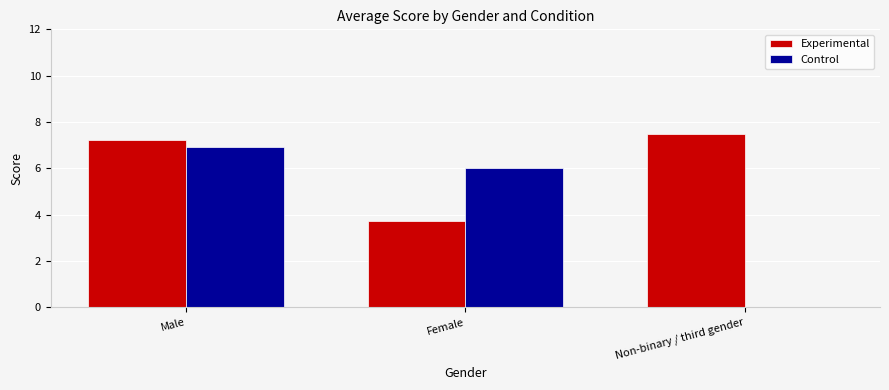

Between Male and Non-binary / third gender, which series saw the biggest shift?

Control